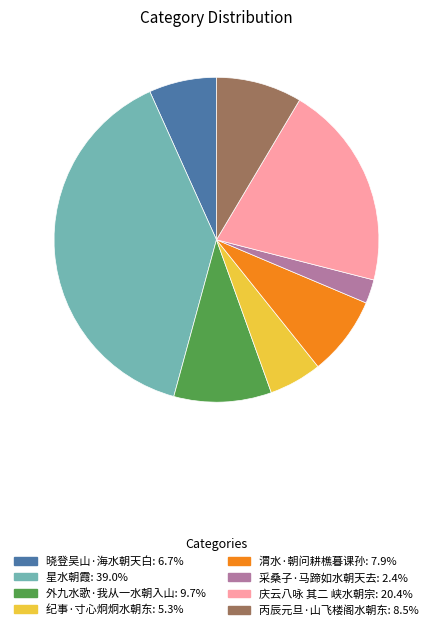

Is the sum of 外九水歌·我从一水朝入山 and 庆云八咏 其二 峡水朝宗 greater than half?

No